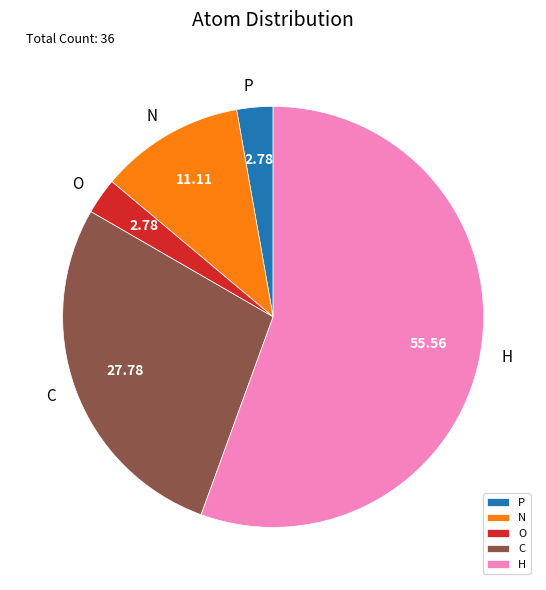

Between H and C, which is larger?

H